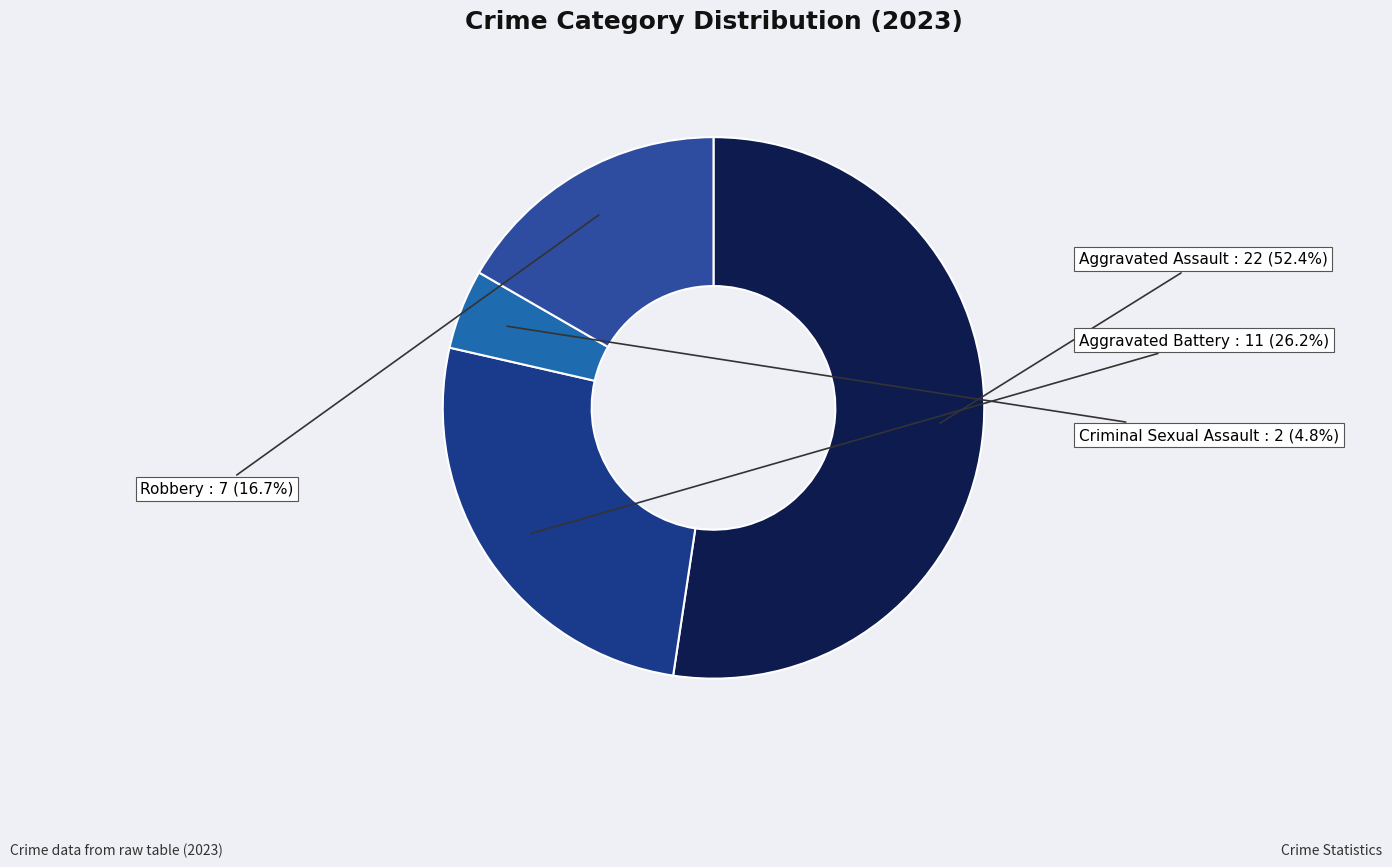

Which category accounts for the majority?

Aggravated Assault